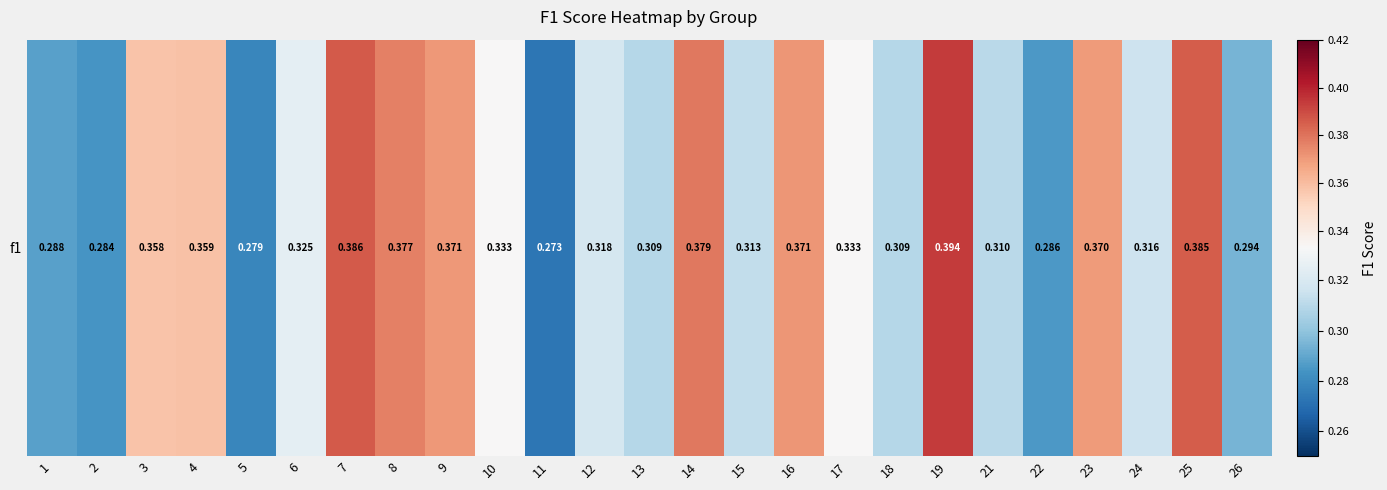

Between 19 and 26, which is larger?

19